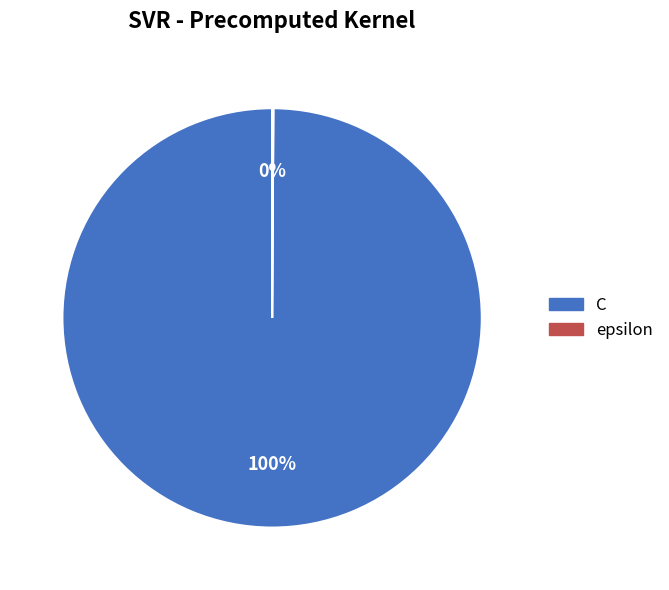

True or false: C accounts for 86% of the total.

False